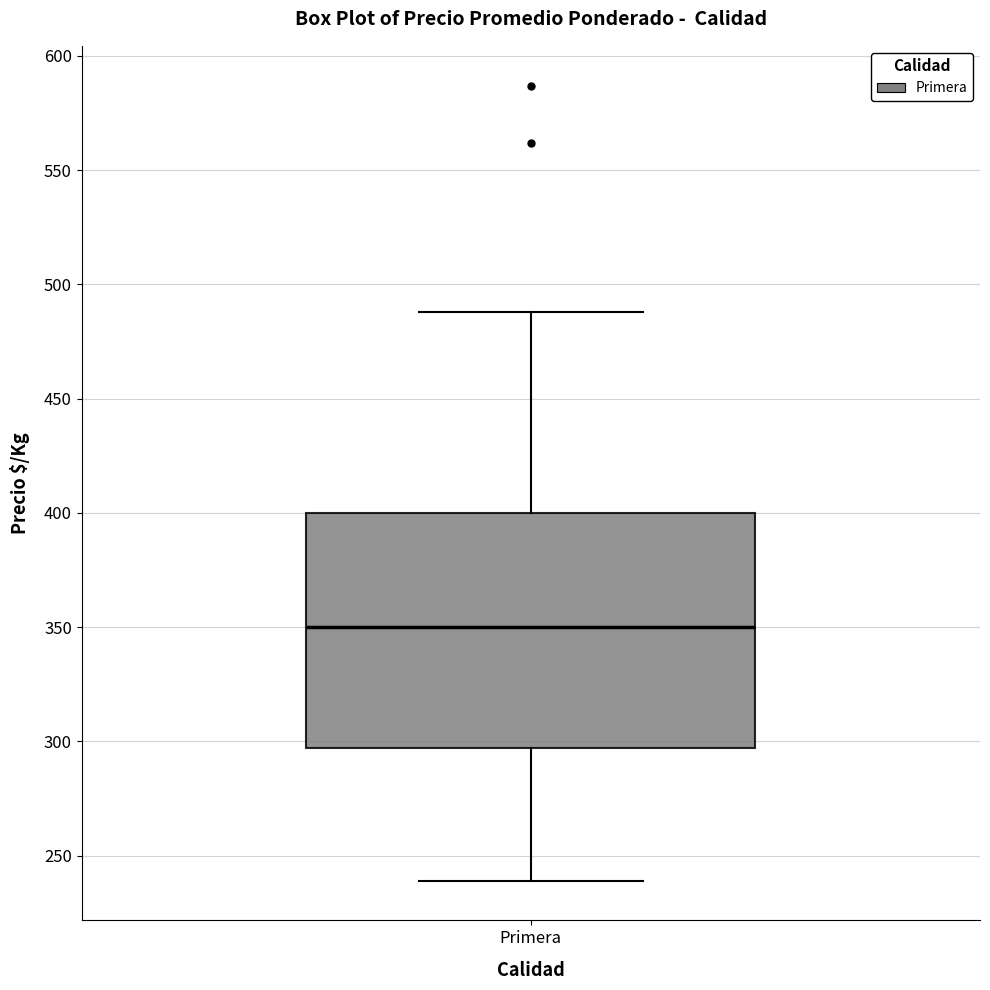

Read this box plot against the y-axis: the position of the median line, the range covered by the box, and the ends of both whiskers. The values are not printed on the chart, so give them approximately, as read against the axis.

median 350, box 295 to 400, whiskers 240 to 490